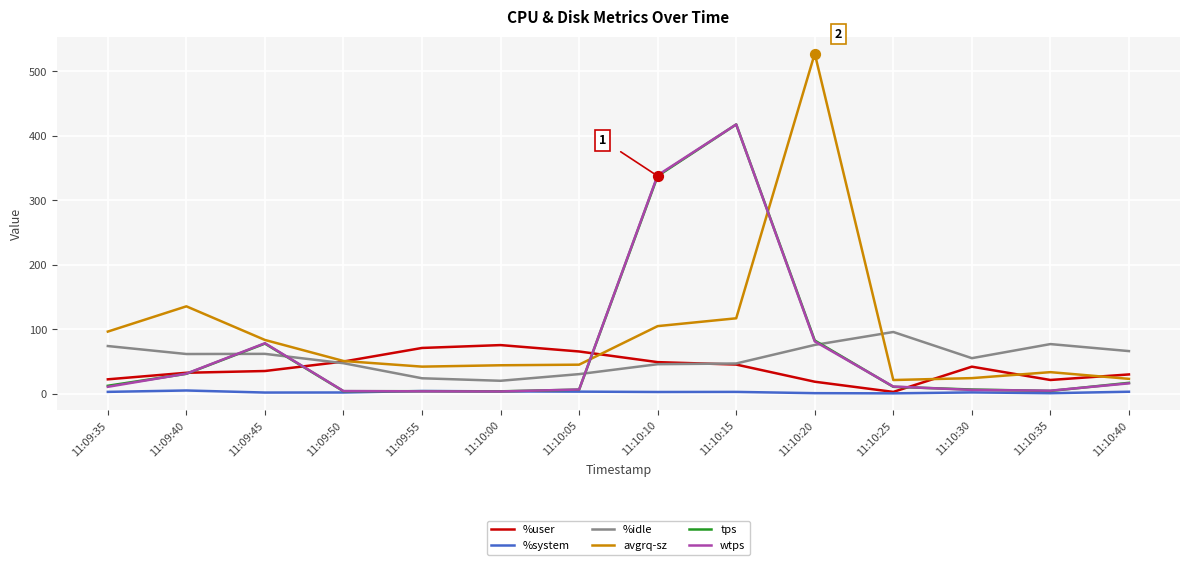

Which series has the widest spread of values?

avgrq-sz